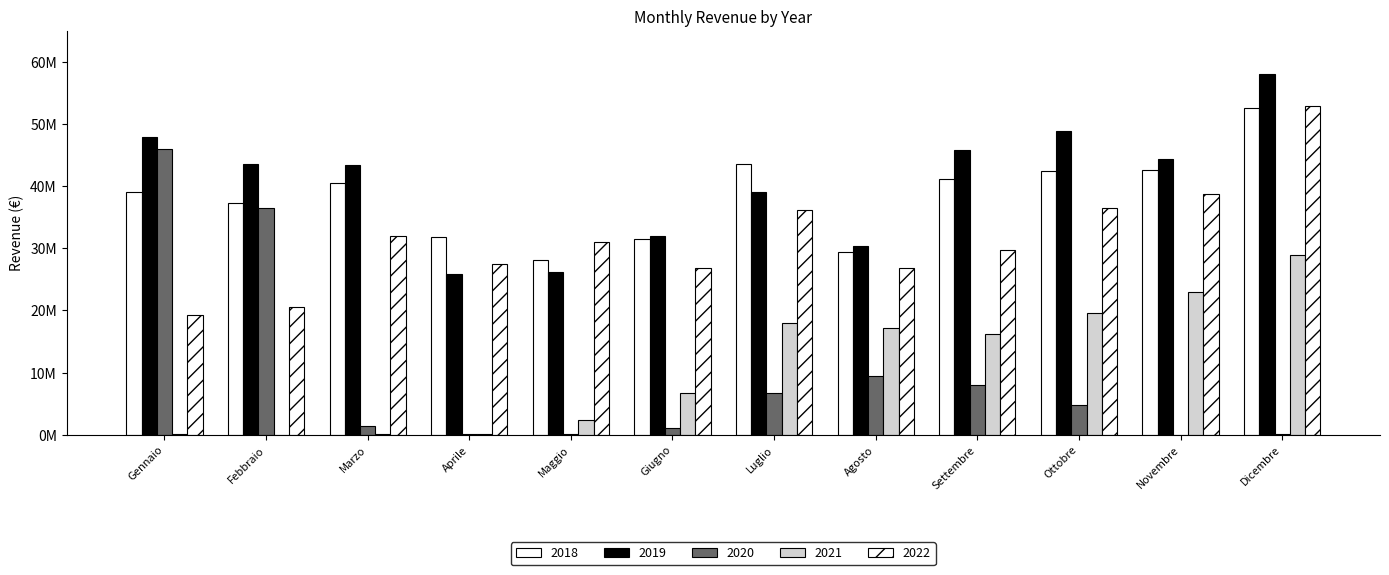

List the labels in order of 2019 value, smallest first.

Aprile, Maggio, Agosto, Giugno, Luglio, Marzo, Febbraio, Novembre, Settembre, Gennaio, Ottobre, Dicembre